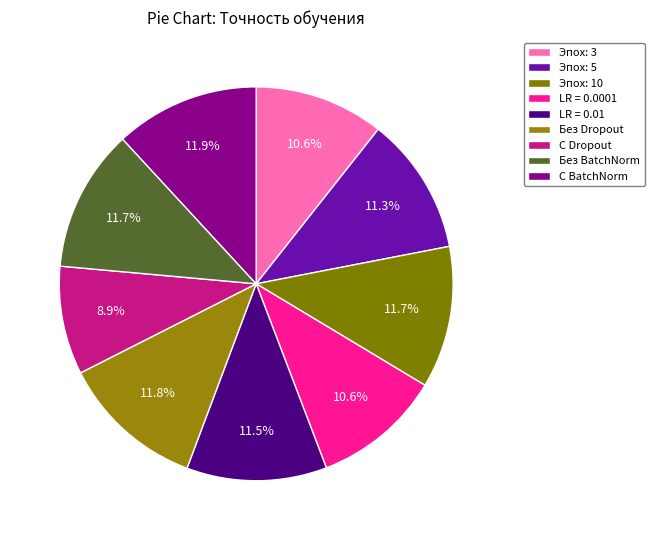

What percentage is the LR = 0.0001 slice, to the nearest percent?

11%